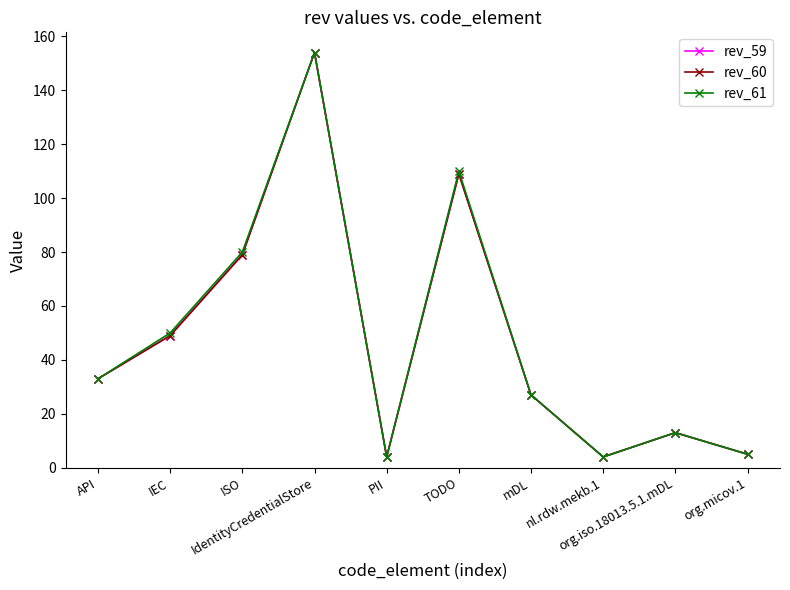

The rev_61 series shows 50 at IEC. True or false?

True